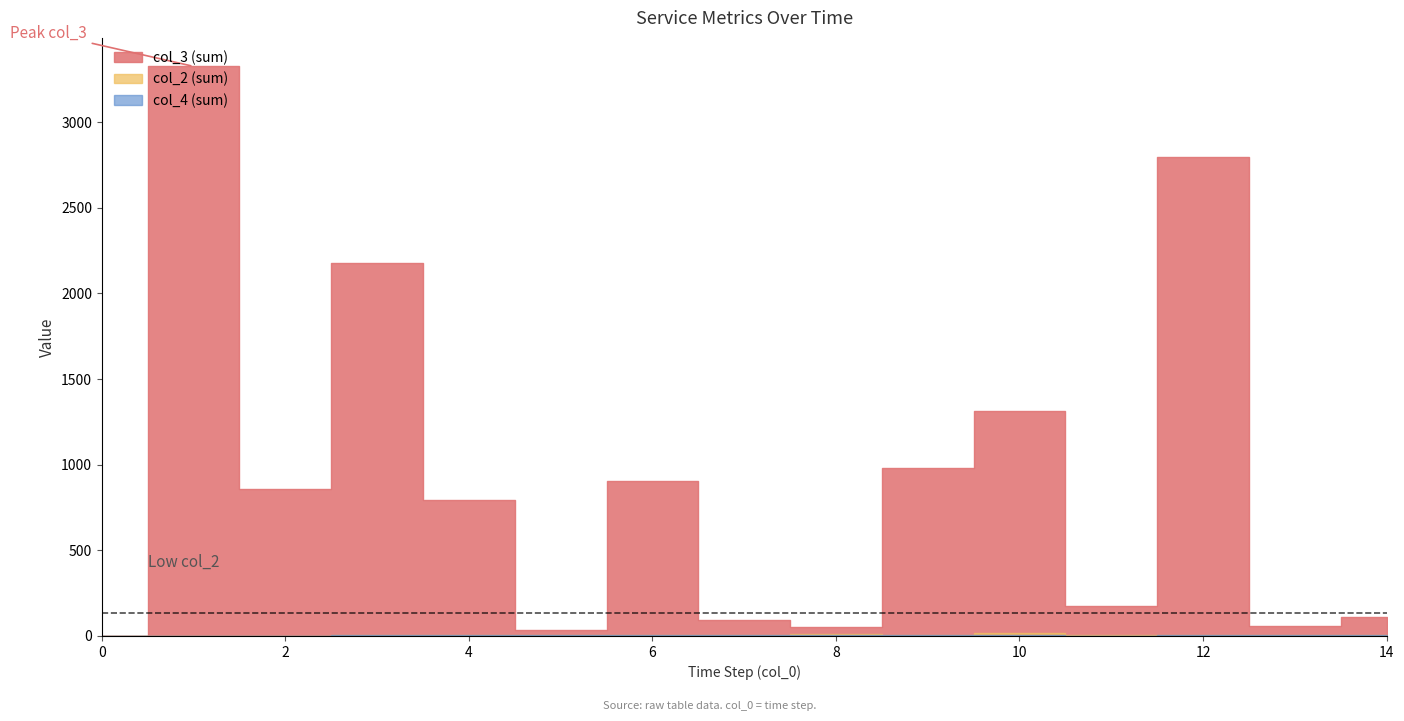

What is the difference between the maximum and minimum values in the col_2 series?

5